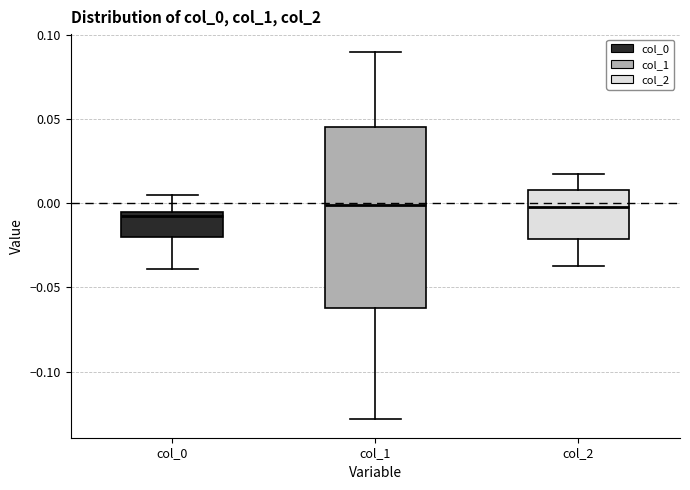

Reading left to right, transcribe this box plot: for each box, give where its median line is, the range the box spans, and where its two whiskers end, as read against the y-axis. The values are not printed on the chart, so give them approximately, as read against the axis.

col_0: median -0.005 (just below the box's upper edge), box -0.020 to -0.005, whiskers -0.040 to 0.005
col_1: median 0.000, box -0.060 to 0.045, whiskers -0.130 to 0.090
col_2: median 0.000, box -0.020 to 0.010, whiskers -0.035 to 0.015